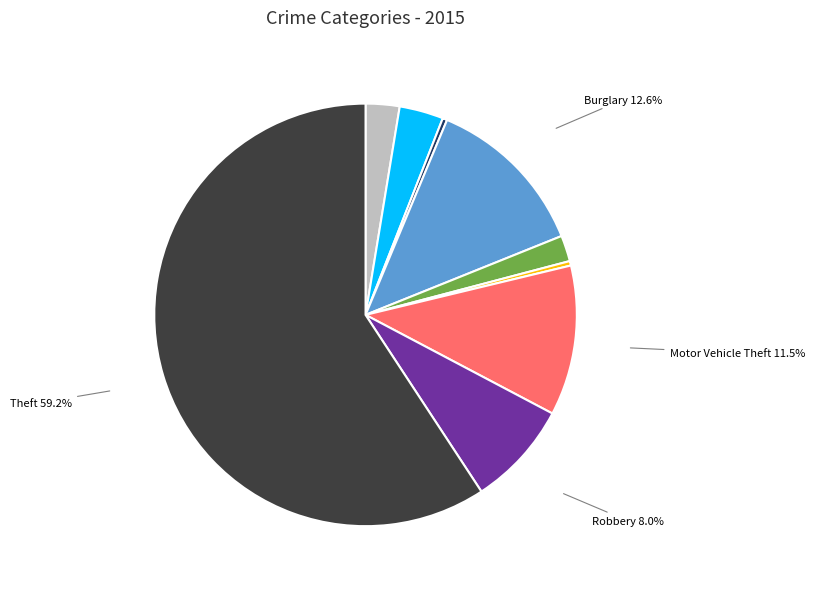

Does any single category account for the majority?

Yes